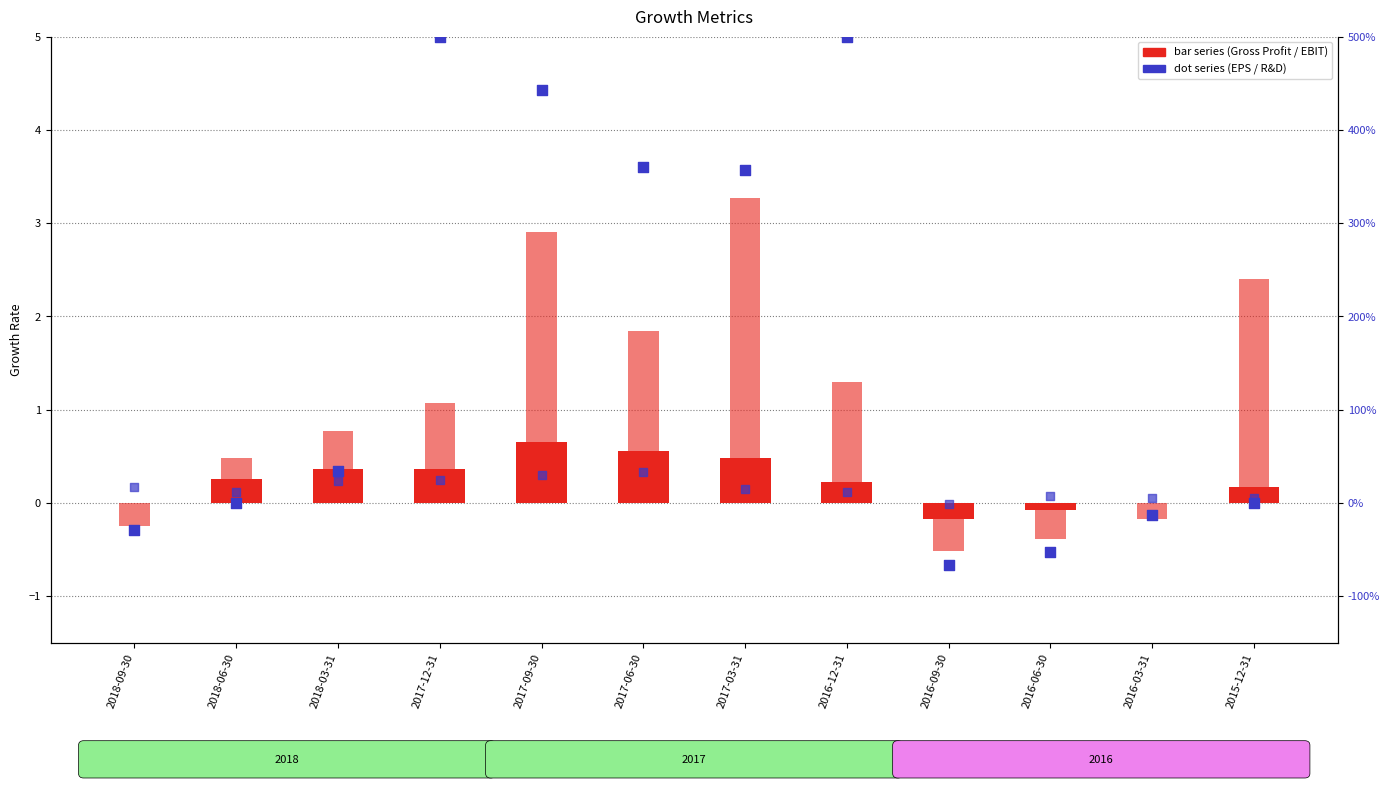

What is the total value across all series at 2018-09-30?

-0.4